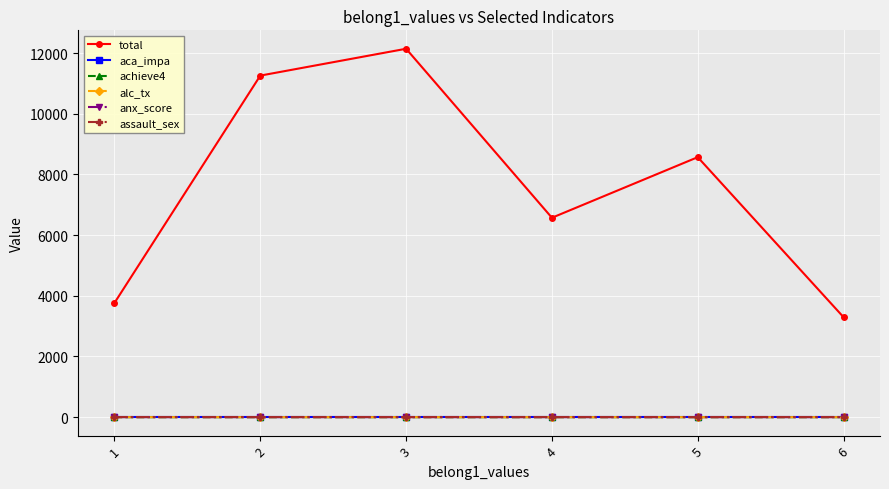

Is it true that anx_score equals 0.5 at 5?

True